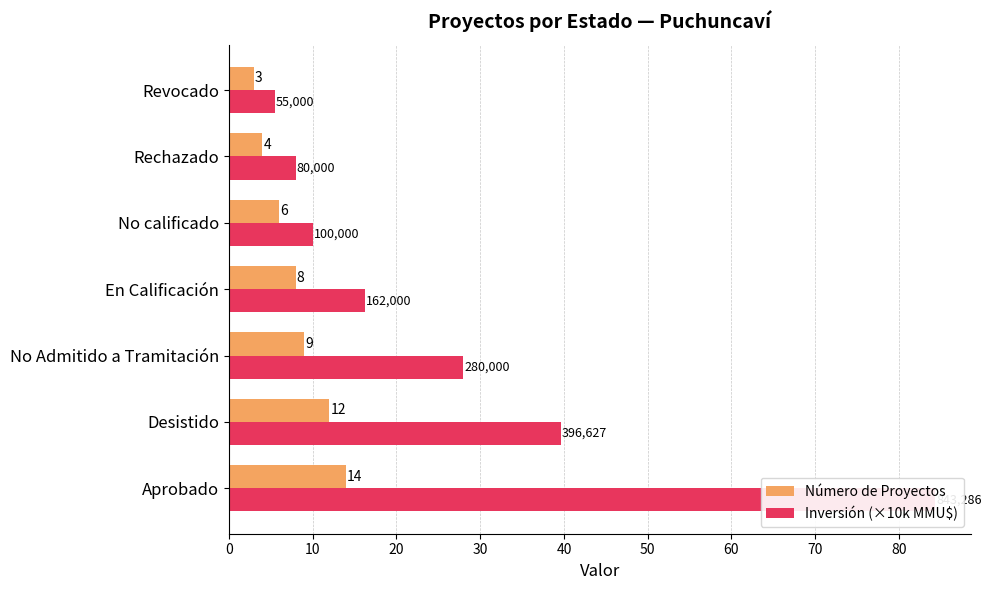

What are all the series names shown in the legend?

Número de Proyectos, Inversión (×10k MMU$)